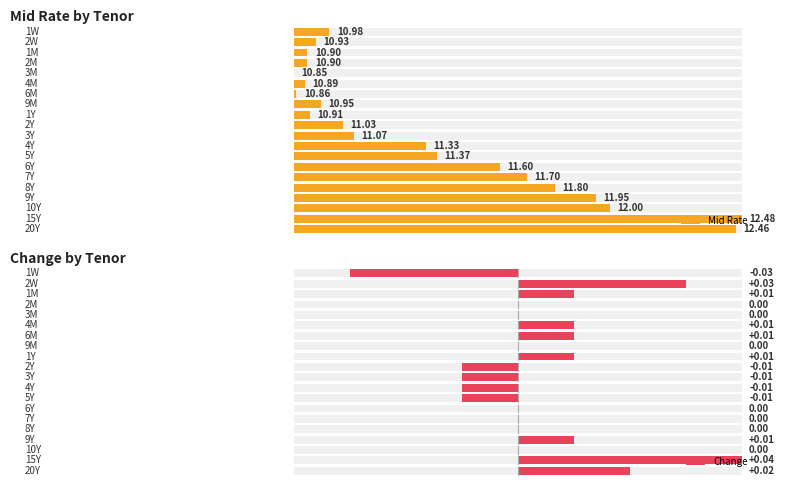

Rank the series by their average value, from lowest to highest.

Change, Mid Rate